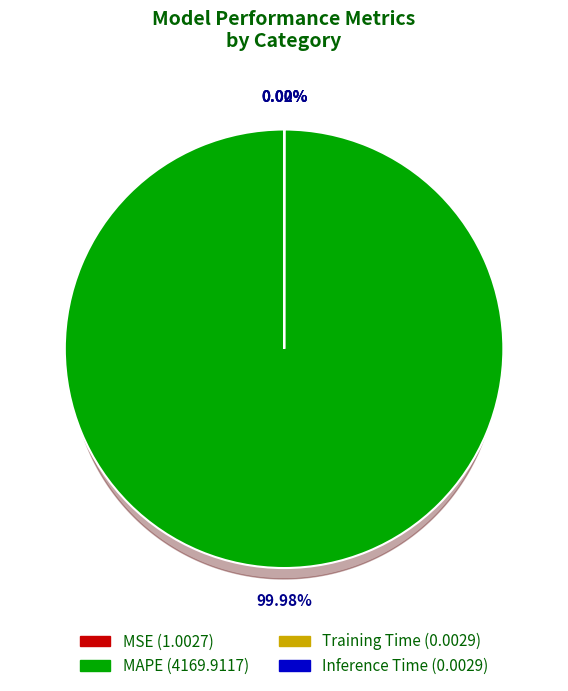

What is the largest slice in the pie chart?

MAPE